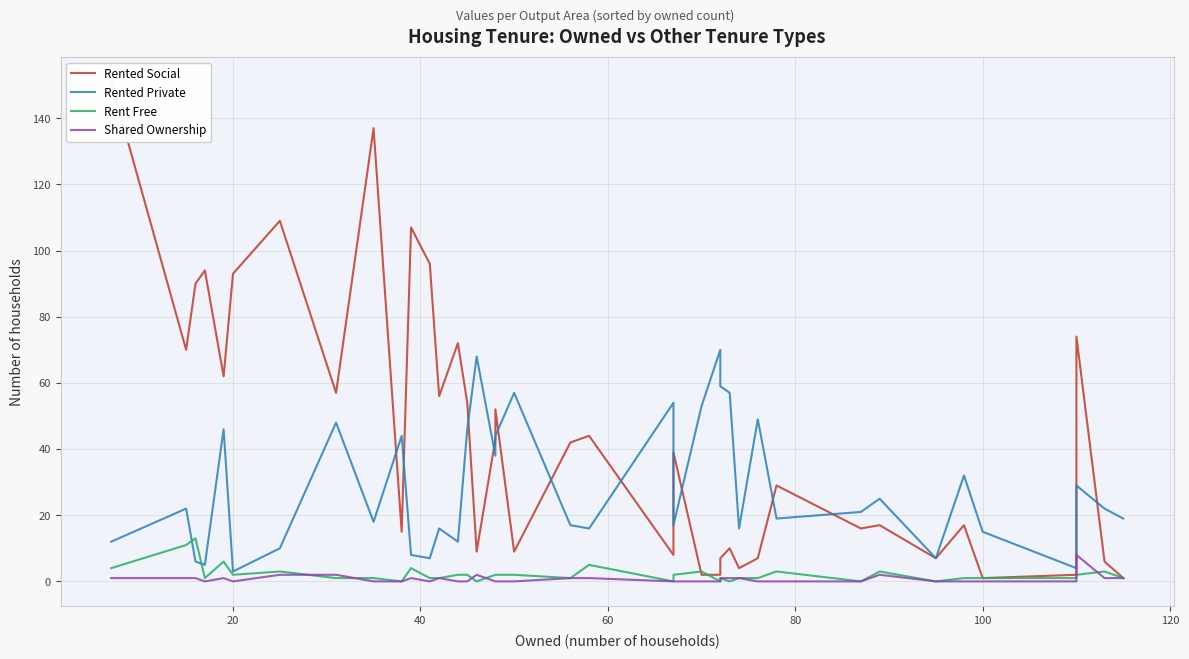

True or false: Shared Ownership and Rented Social cross at least once.

True